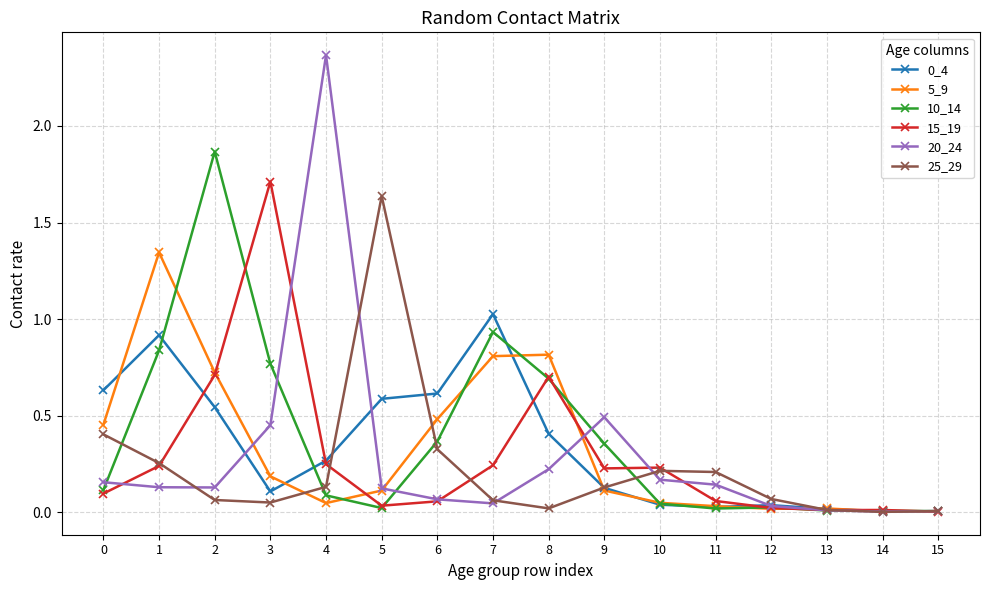

The 20_24 series shows 0.0 at 15. True or false?

True